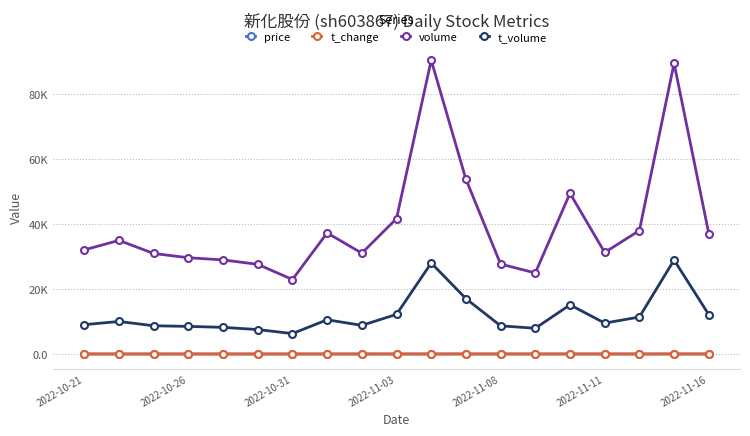

What are all the series names shown in the legend?

price, t_change, volume, t_volume